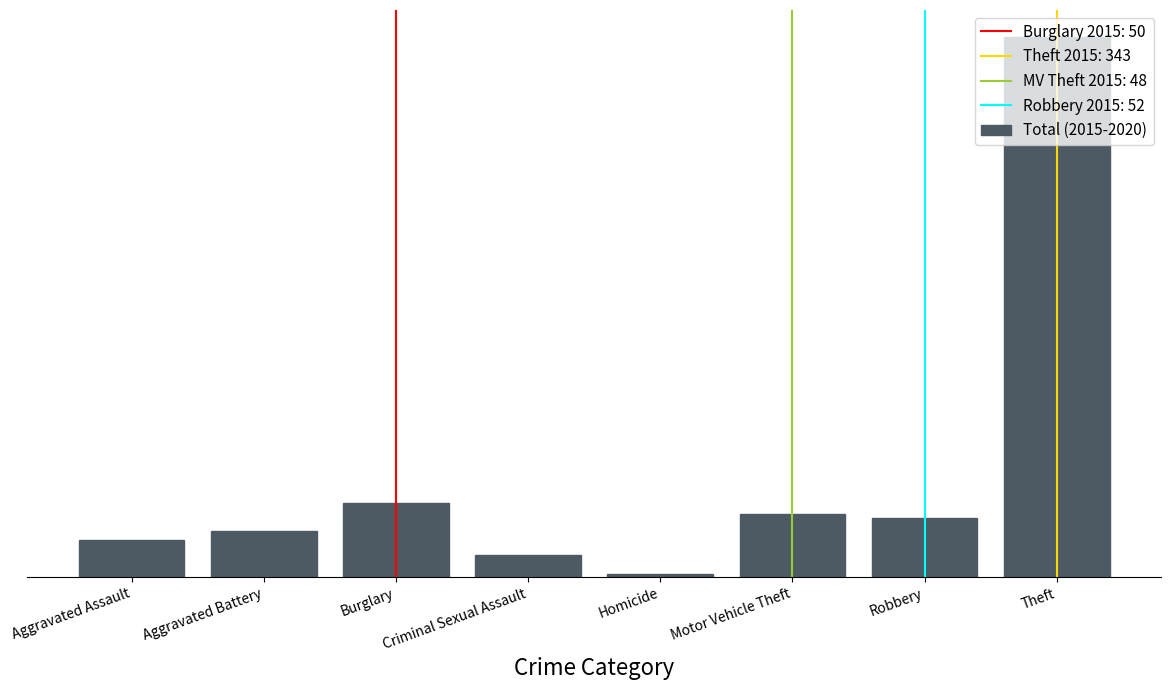

At which category does the chart reach its peak across all series?

Theft